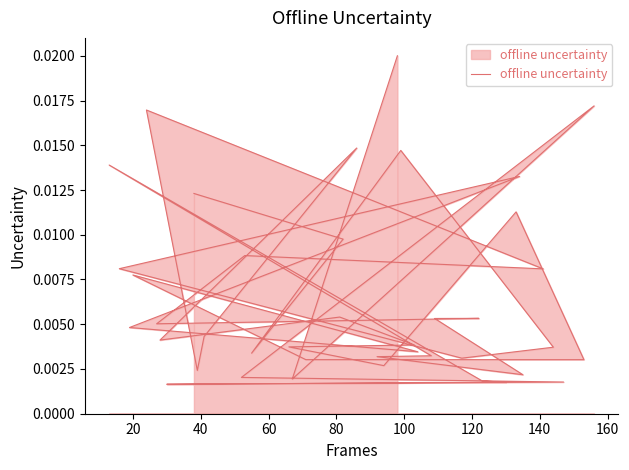

Does the chart display data point markers on the line(s)?

No